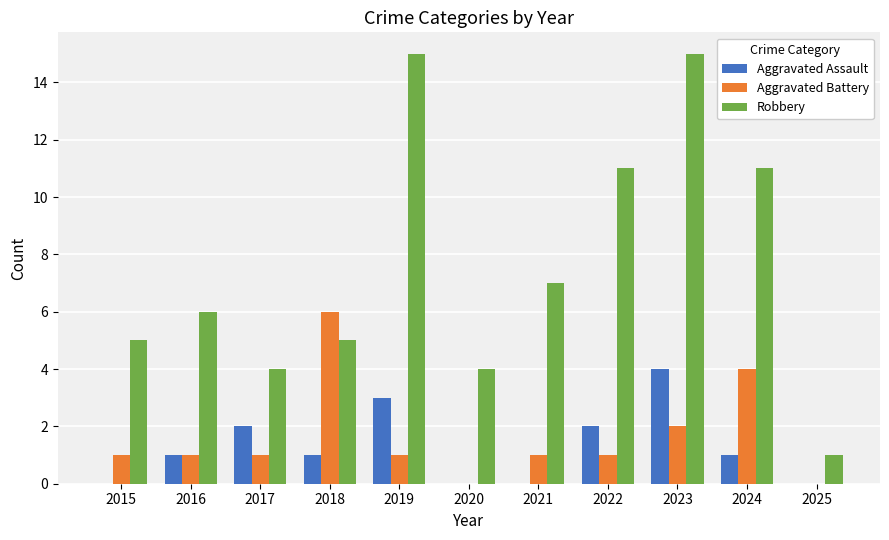

The value of Robbery at 2025 is 1. True or false?

True